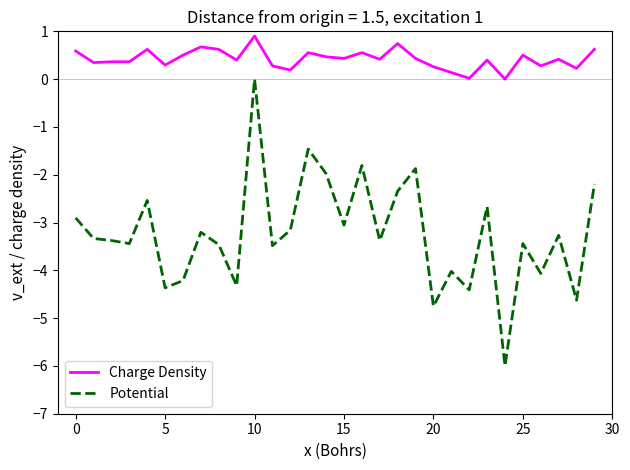

Which series has the widest spread of values?

Potential